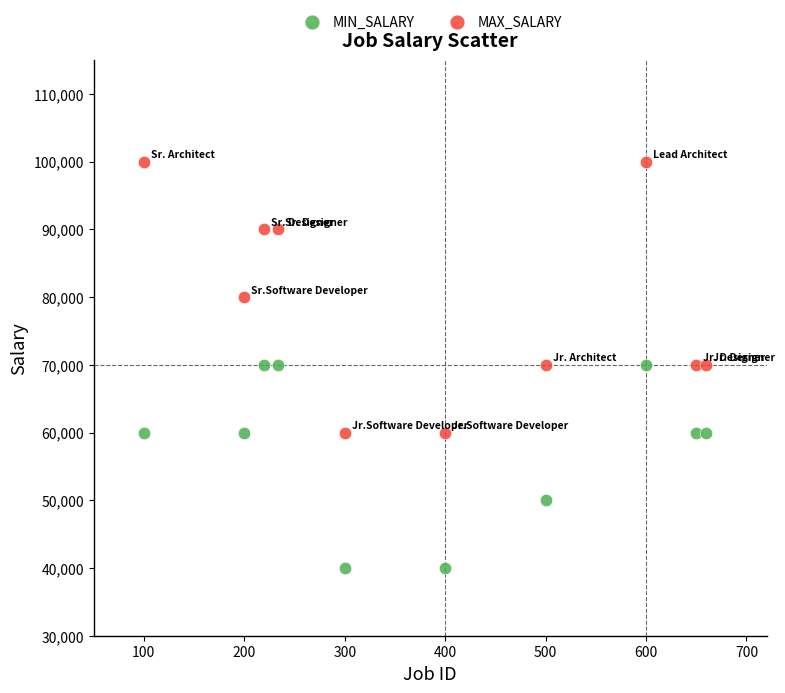

Which series reaches the maximum Y coordinate?

MAX_SALARY